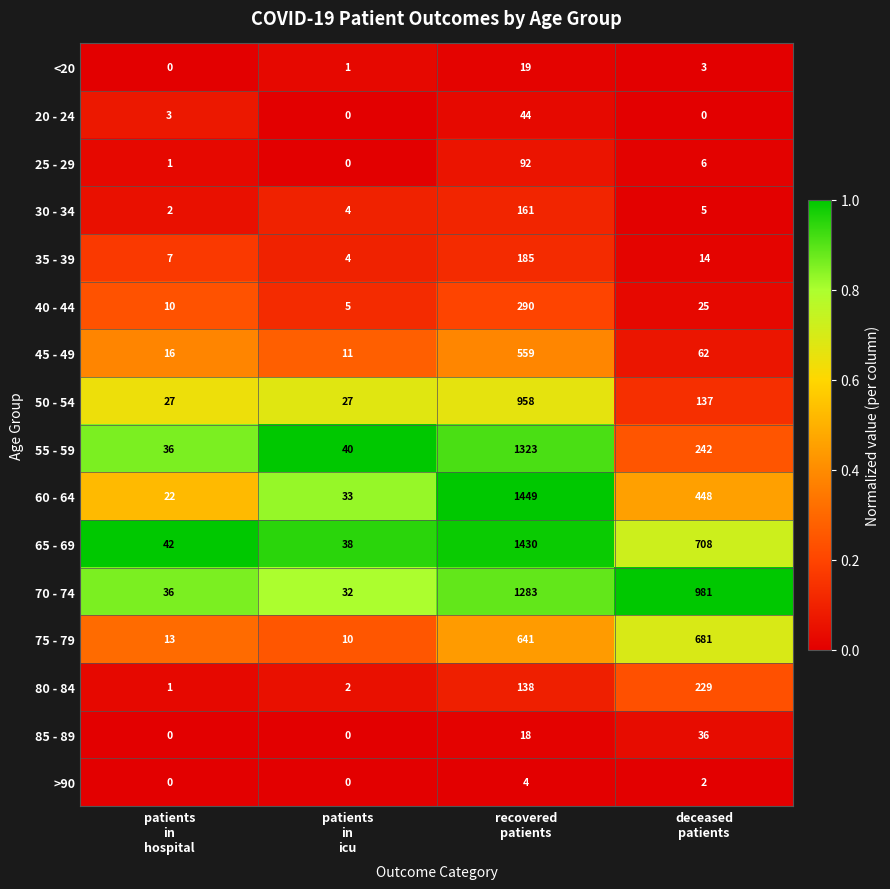

At which category is the sum across all series the highest?

recovered
patients